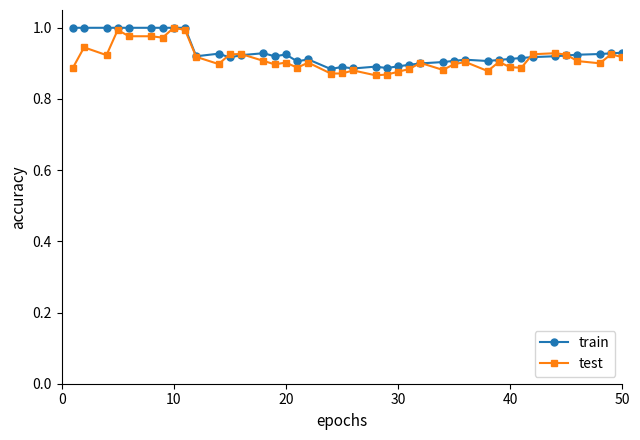

Which series has the widest spread of values?

test